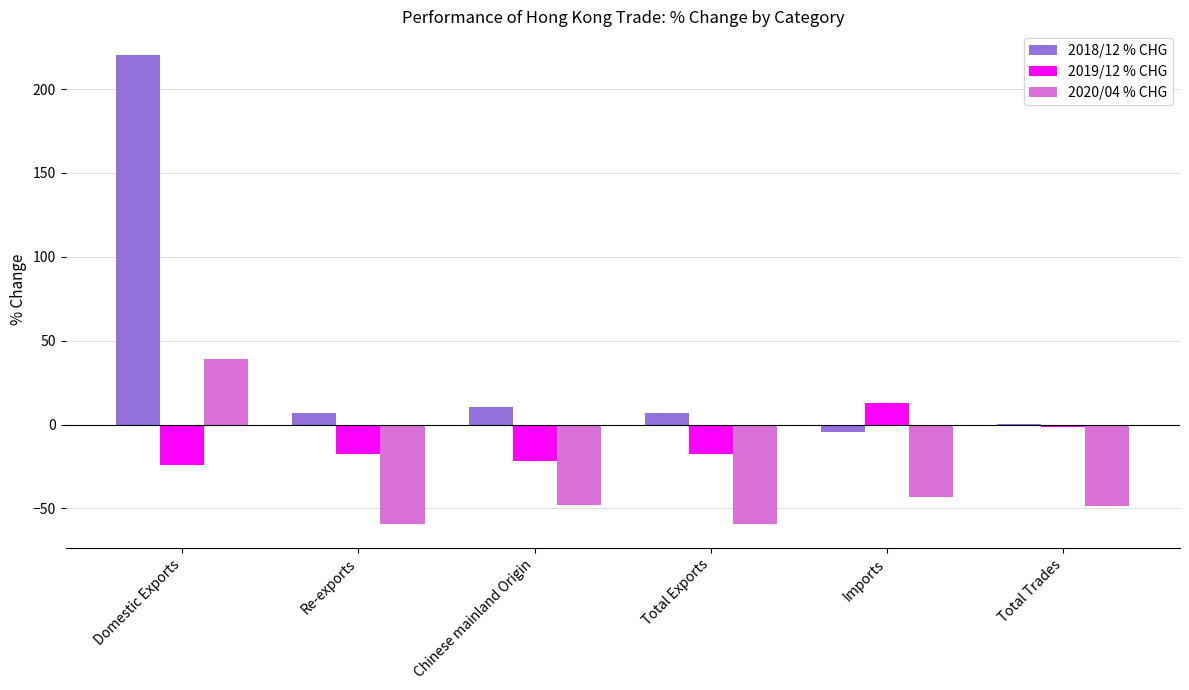

What is the spread (max minus min) of values at Imports?

56.0